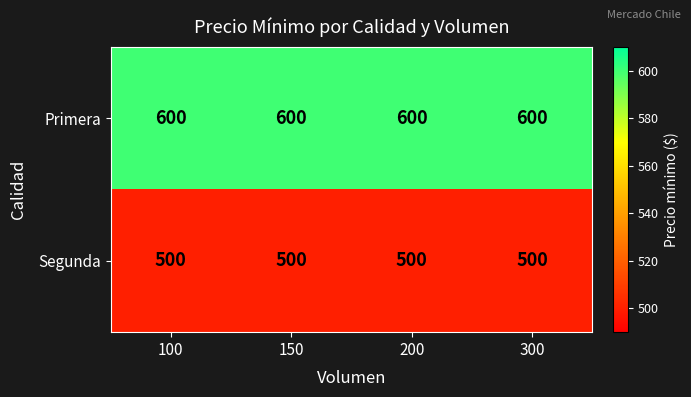

What is the greatest value displayed?

600